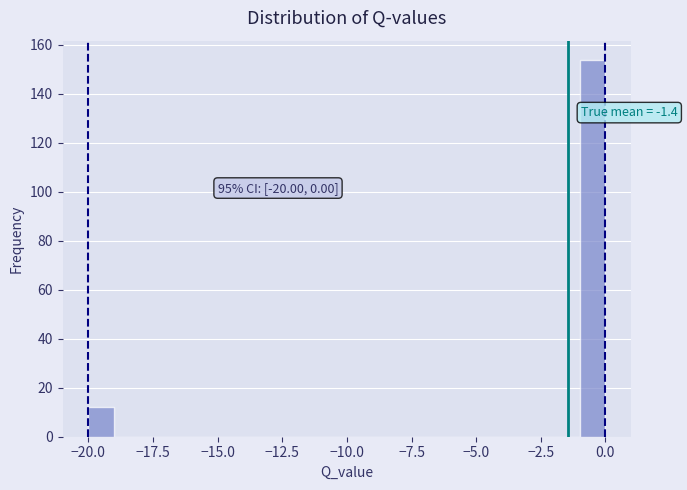

Read against the x-axis, roughly where is the centre of the tallest bar?

-0.5